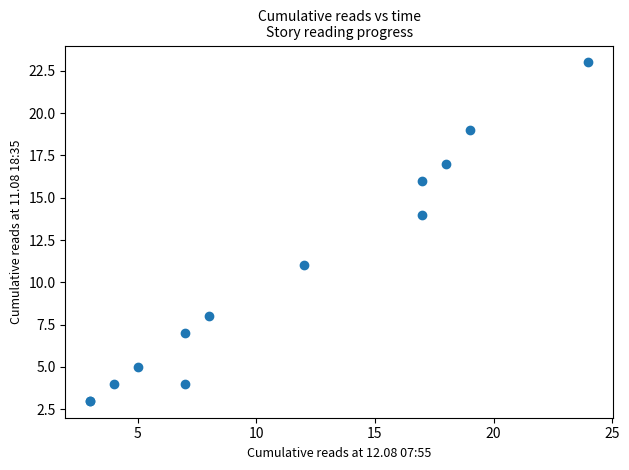

What Y value in the scatter plot is closest to 13?

14